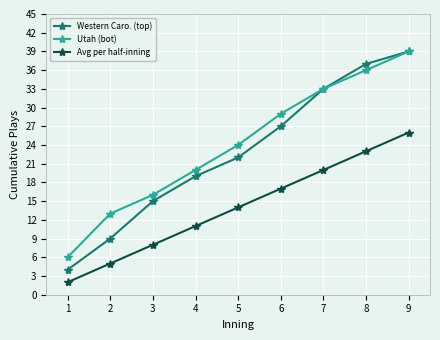

Where is Western Caro. (top) nearest to the value 21?

5